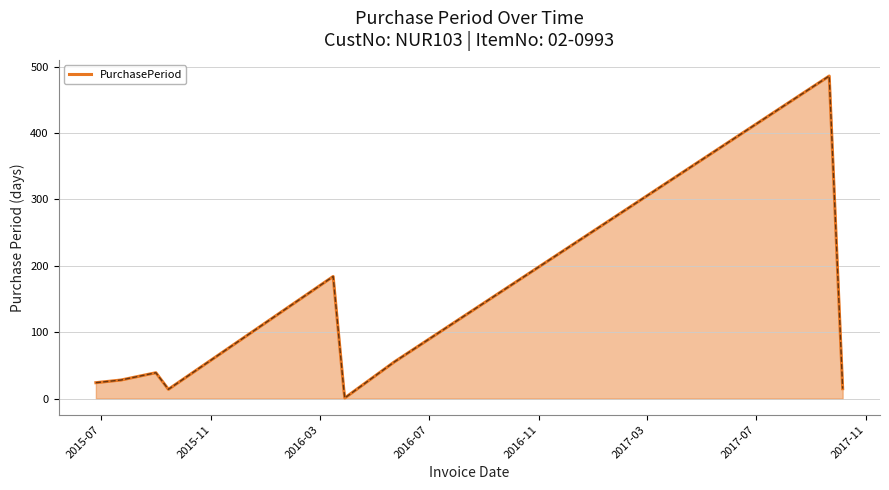

What is the difference between the maximum and minimum values?

485